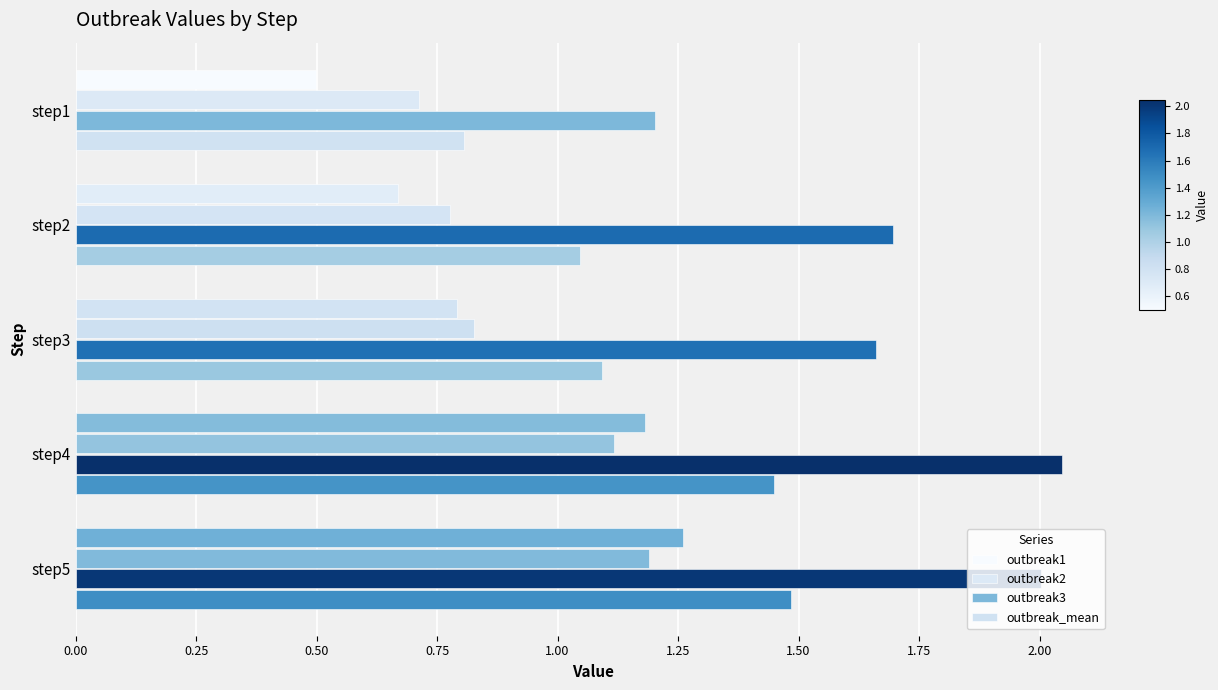

How many distinct data groups are displayed?

4